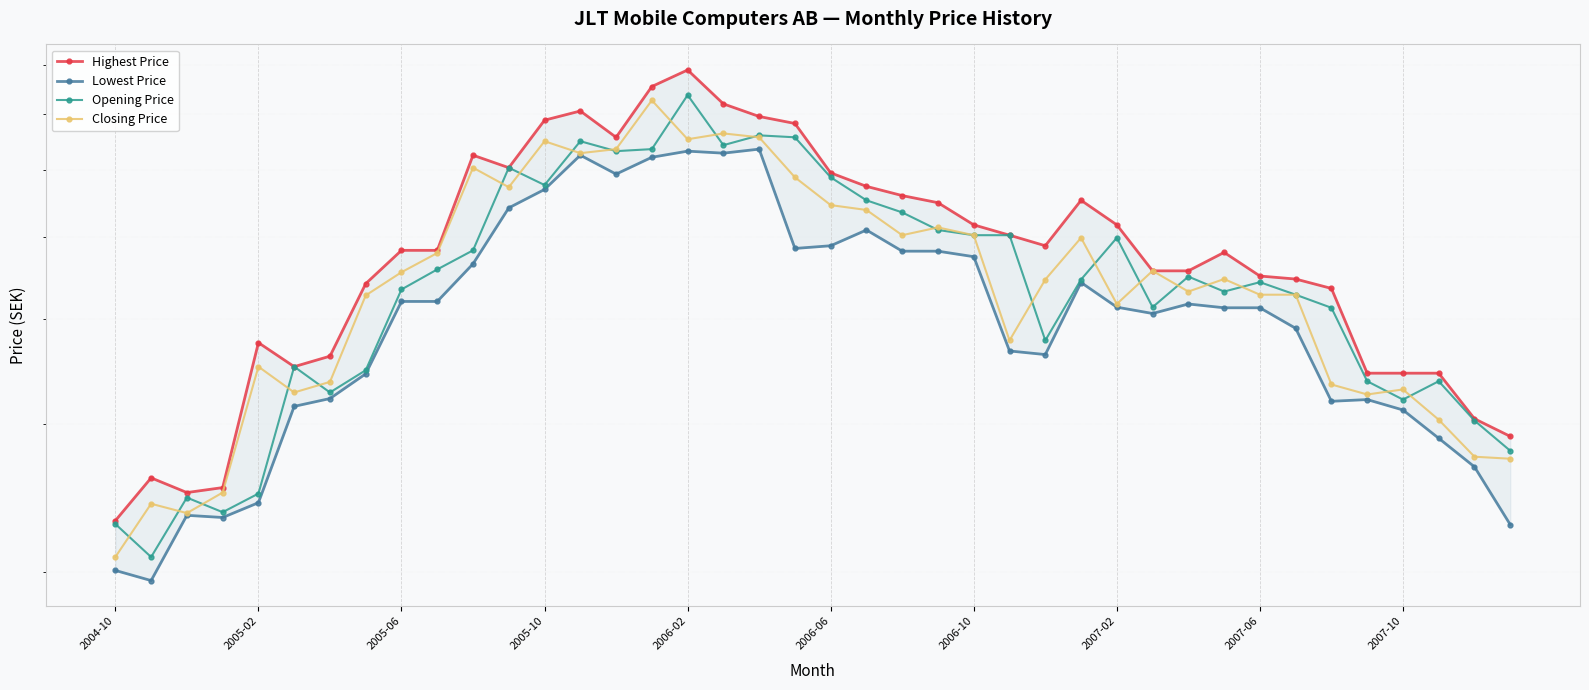

How many data points in Closing Price are above 4?

26